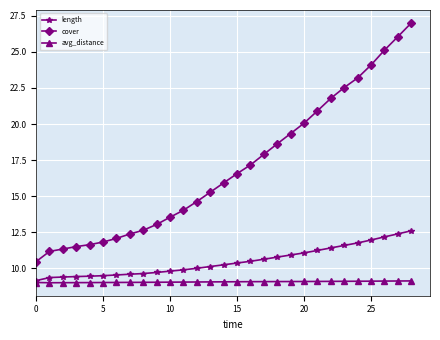

What is the highest value of the cover series?

27.0